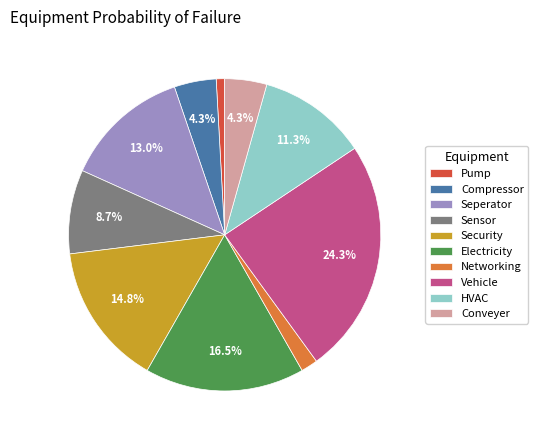

Which slice is the largest?

Vehicle